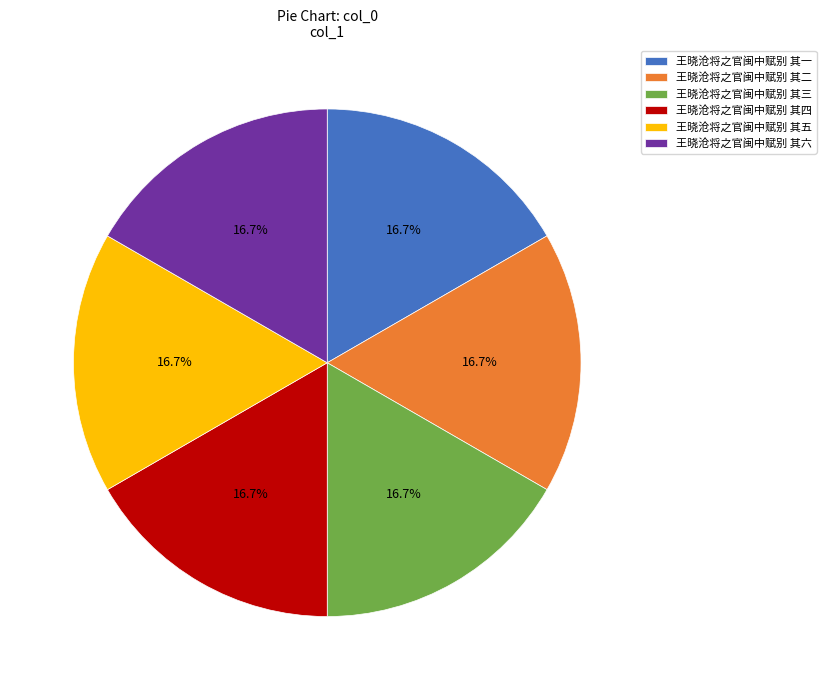

What percentage is NOT represented by 王晓沧将之官闽中赋别 其四?

83.3%